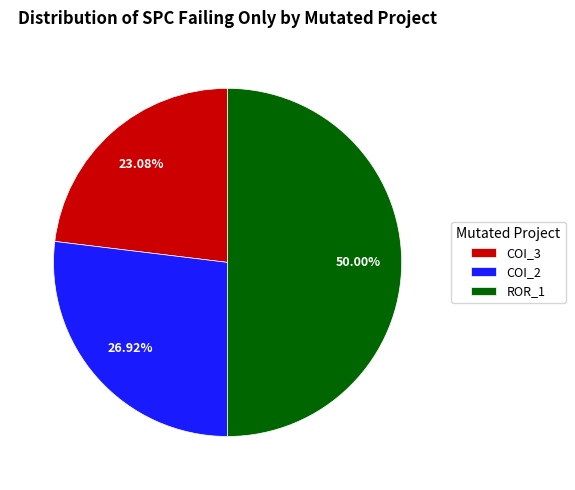

Does COI_3 account for over 50% of the chart?

No